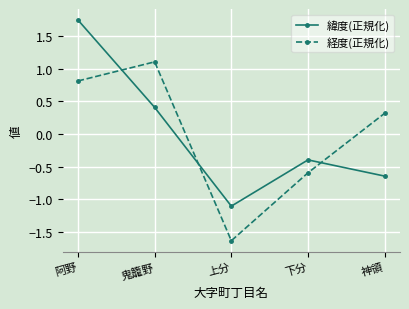

Rank the categories by 経度(正規化) value from lowest to highest.

上分, 下分, 神領, 阿野, 鬼籠野